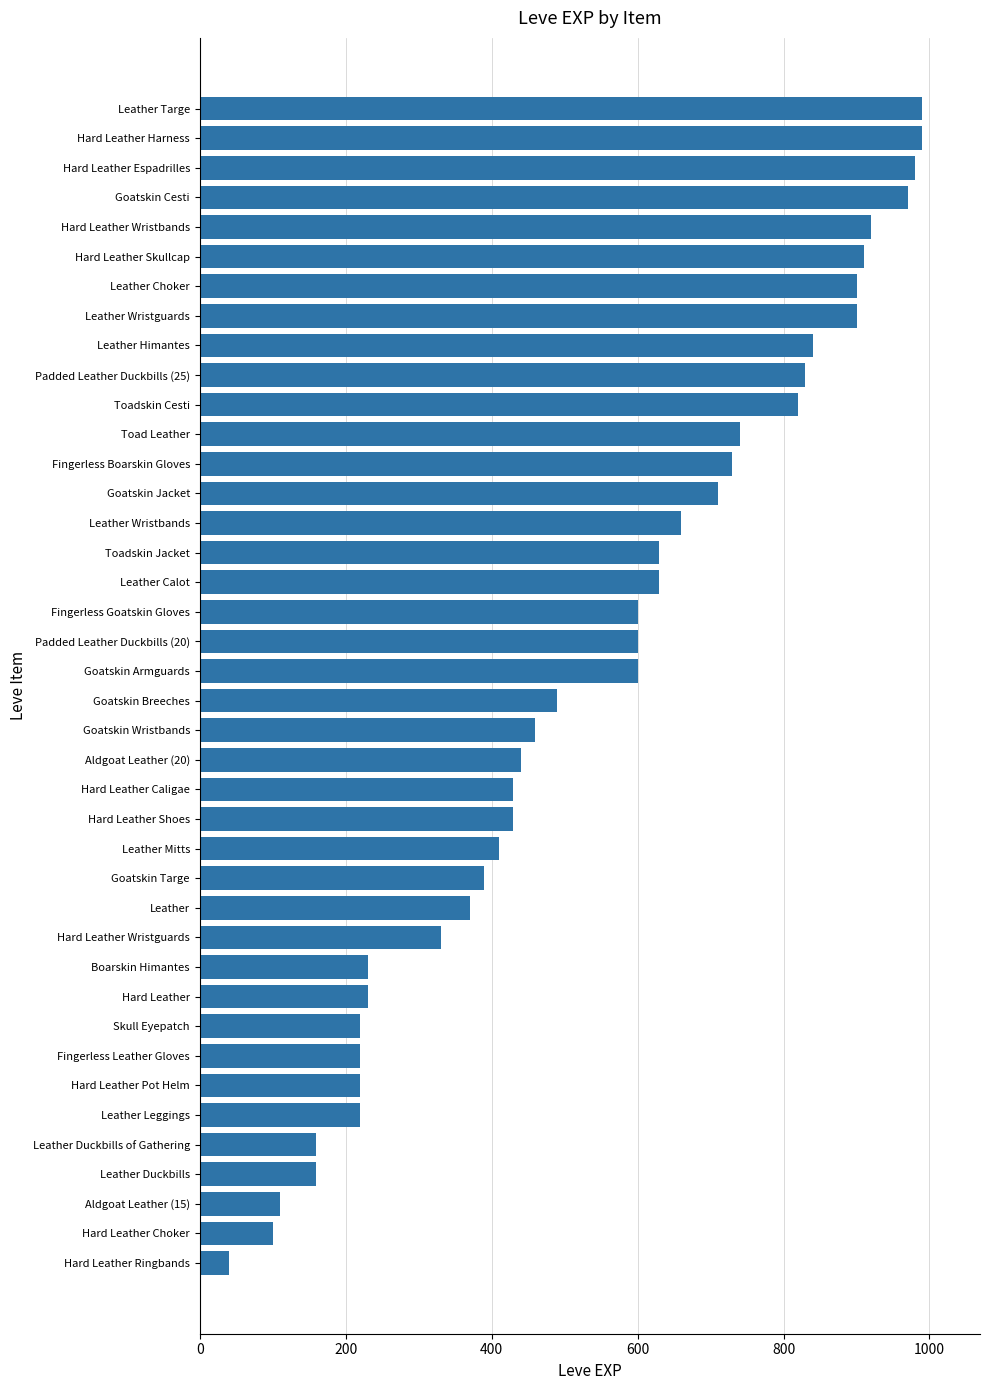

Which has a higher value, Fingerless Boarskin Gloves or Hard Leather Shoes?

Fingerless Boarskin Gloves